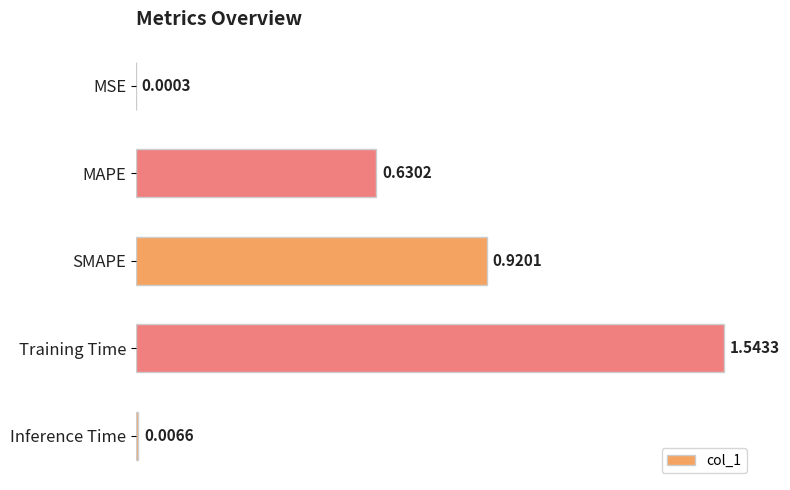

Which has a higher value, Inference Time or MSE?

Inference Time